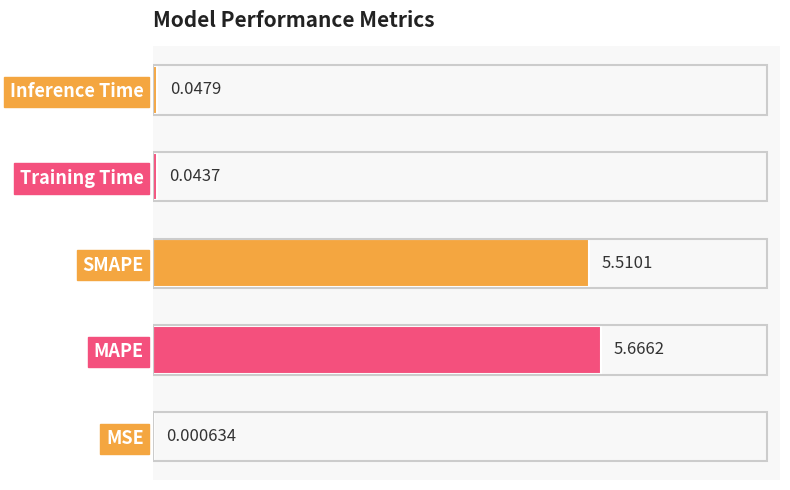

Which has a higher value, Inference Time or MSE?

Inference Time